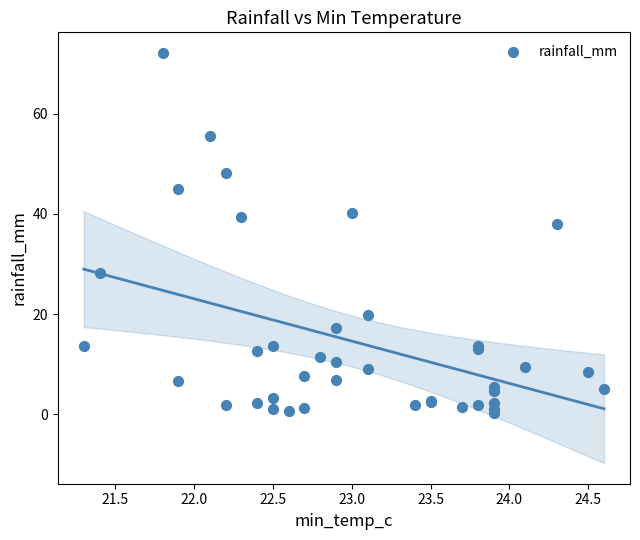

What Y value in the scatter plot is closest to 36?

38.0